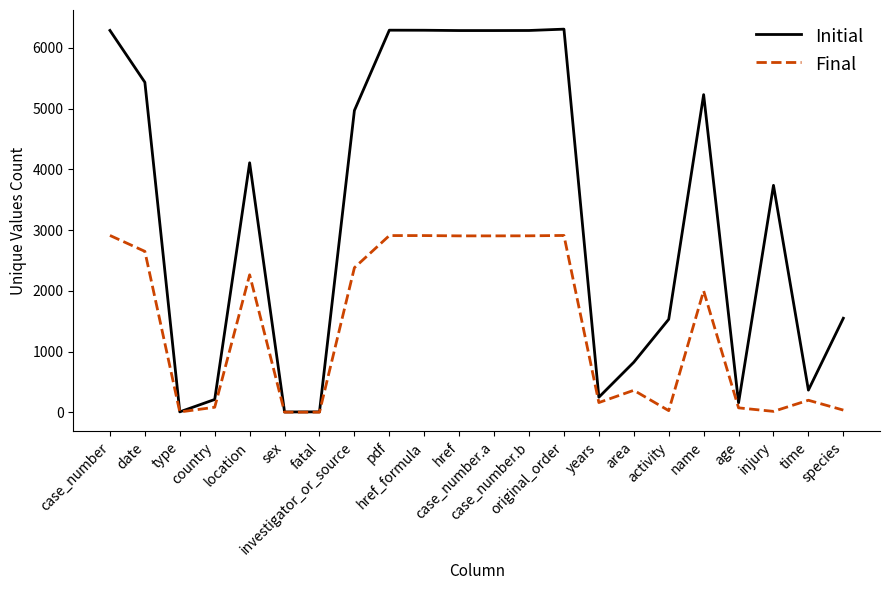

What is the average value of the Initial series?

3292